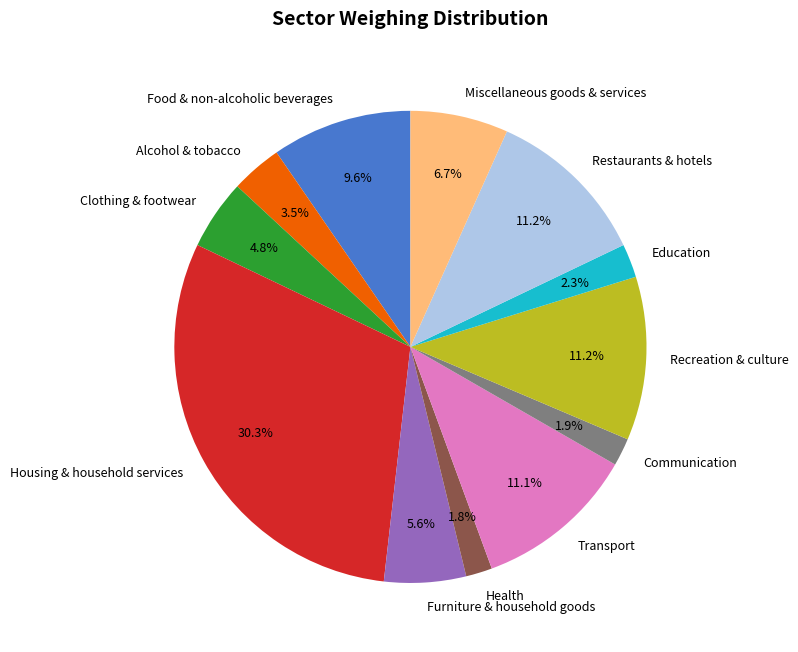

Between Education and Restaurants & hotels, which is larger?

Restaurants & hotels